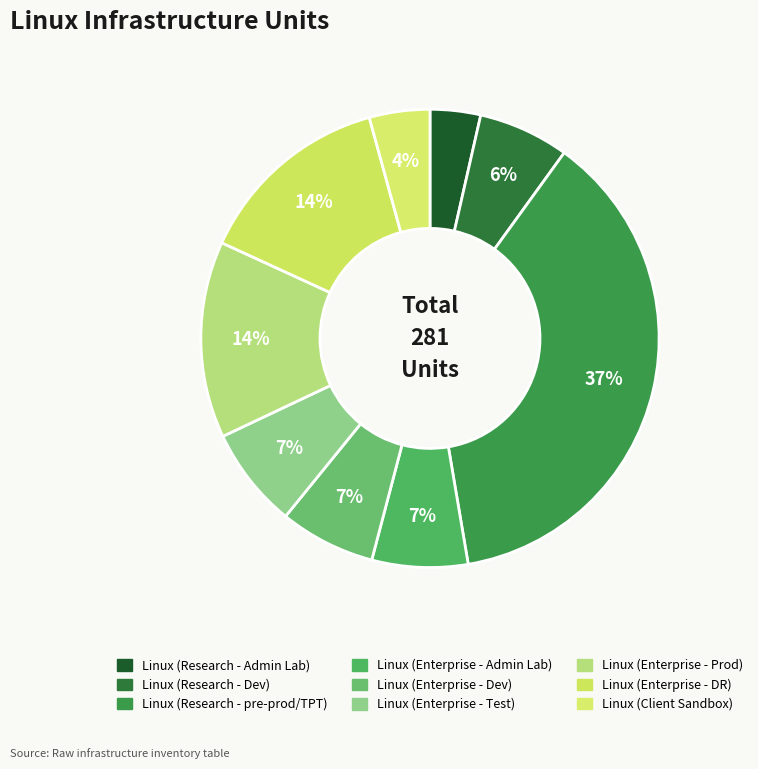

What is the ratio of the value at Linux (Research - pre-prod/TPT) to the value at Linux (Research - Admin Lab)?

10.5